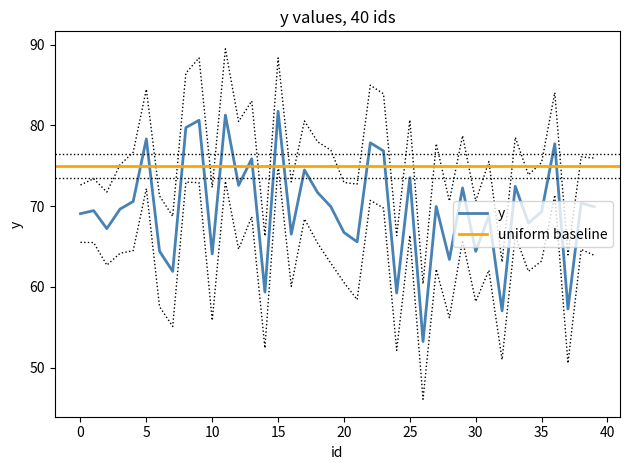

What is the value of the 31st point from the left?

64.4